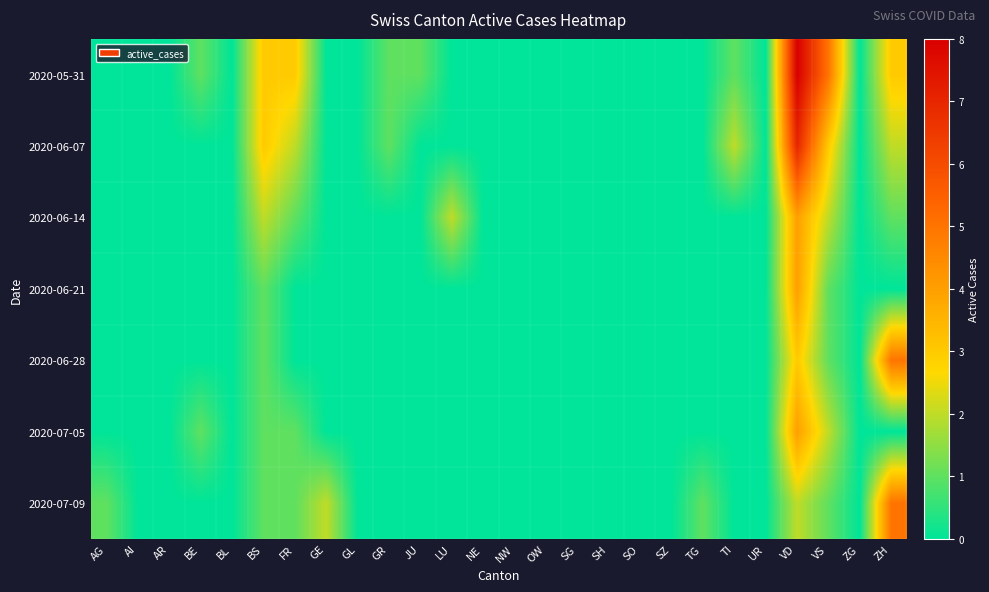

Reading left to right, list all the values displayed in this chart.

2020-05-31: AG=0	AI=0	AR=0	BE=1	BL=0	BS=3	FR=3	GE=0	GL=0	GR=1	JU=1	LU=0	NE=0	NW=0	OW=0	SG=0	SH=0	SO=0	SZ=0	TG=0	TI=1	UR=0	VD=8	VS=5	ZG=0	ZH=3
2020-06-07: AG=0	AI=0	AR=0	BE=0	BL=0	BS=3	FR=2	GE=0	GL=0	GR=1	JU=0	LU=0	NE=0	NW=0	OW=0	SG=0	SH=0	SO=0	SZ=0	TG=0	TI=2	UR=0	VD=7	VS=3	ZG=0	ZH=2
2020-06-14: AG=0	AI=0	AR=0	BE=0	BL=0	BS=2	FR=1	GE=0	GL=0	GR=0	JU=0	LU=2	NE=0	NW=0	OW=0	SG=0	SH=0	SO=0	SZ=0	TG=0	TI=0	UR=0	VD=4	VS=2	ZG=0	ZH=1
2020-06-21: AG=0	AI=0	AR=0	BE=0	BL=0	BS=1	FR=0	GE=0	GL=0	GR=0	JU=0	LU=0	NE=0	NW=0	OW=0	SG=0	SH=0	SO=0	SZ=0	TG=0	TI=0	UR=0	VD=4	VS=1	ZG=0	ZH=0
2020-06-28: AG=0	AI=0	AR=0	BE=0	BL=0	BS=1	FR=0	GE=0	GL=0	GR=0	JU=0	LU=0	NE=0	NW=0	OW=0	SG=0	SH=0	SO=0	SZ=0	TG=0	TI=0	UR=0	VD=3	VS=1	ZG=0	ZH=5
2020-07-05: AG=0	AI=0	AR=0	BE=1	BL=0	BS=1	FR=1	GE=0	GL=0	GR=0	JU=0	LU=0	NE=0	NW=0	OW=0	SG=0	SH=0	SO=0	SZ=0	TG=0	TI=0	UR=0	VD=4	VS=2	ZG=0	ZH=0
2020-07-09: AG=1	AI=0	AR=0	BE=0	BL=0	BS=1	FR=1	GE=2	GL=0	GR=0	JU=0	LU=0	NE=0	NW=0	OW=0	SG=0	SH=0	SO=0	SZ=0	TG=1	TI=0	UR=0	VD=2	VS=1	ZG=0	ZH=5